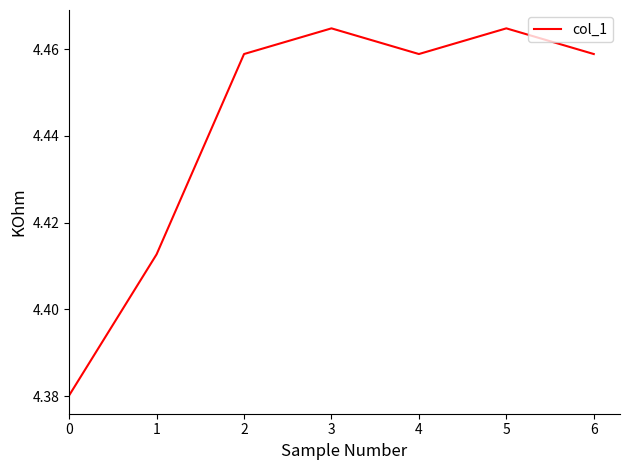

Does the chart have visible grid lines?

No